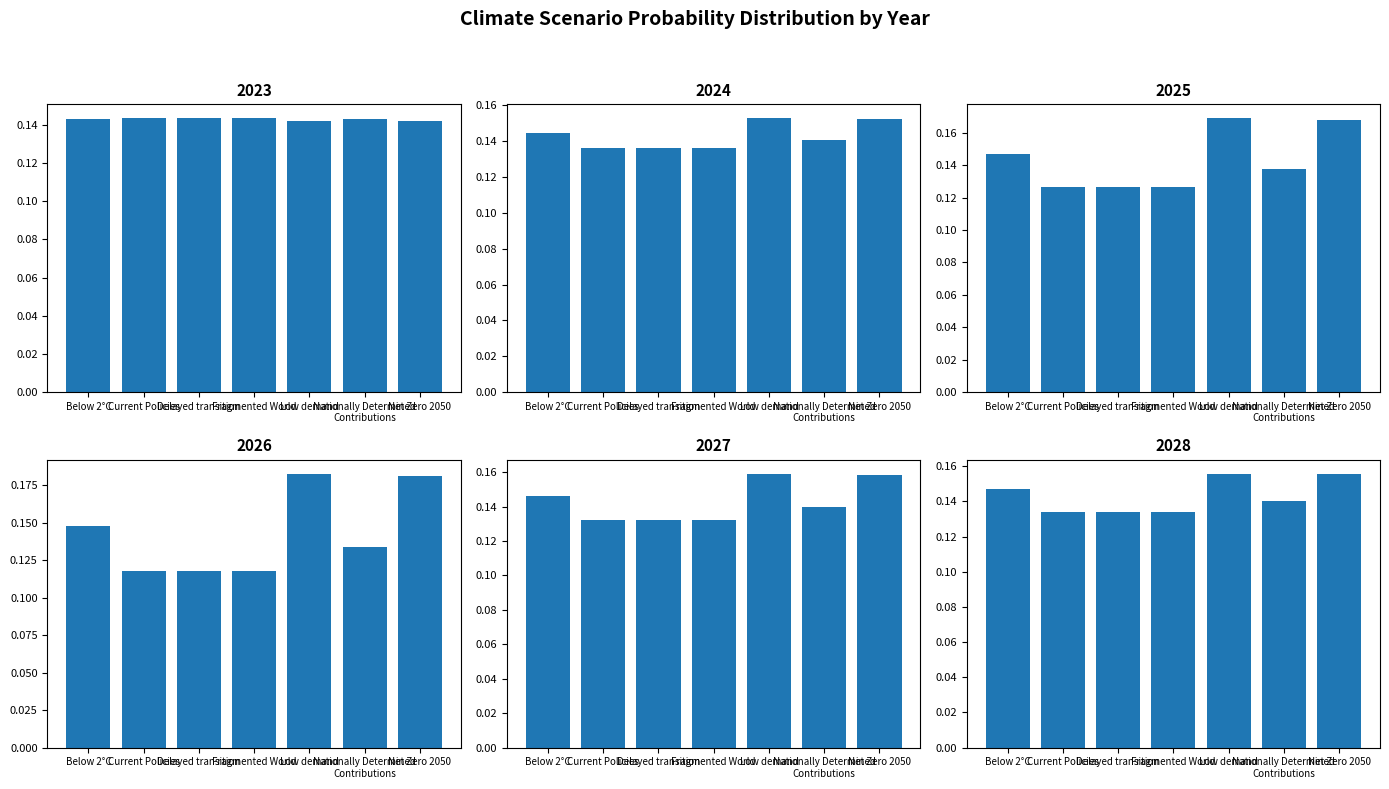

What is the average value of the 2026 series?

0.1